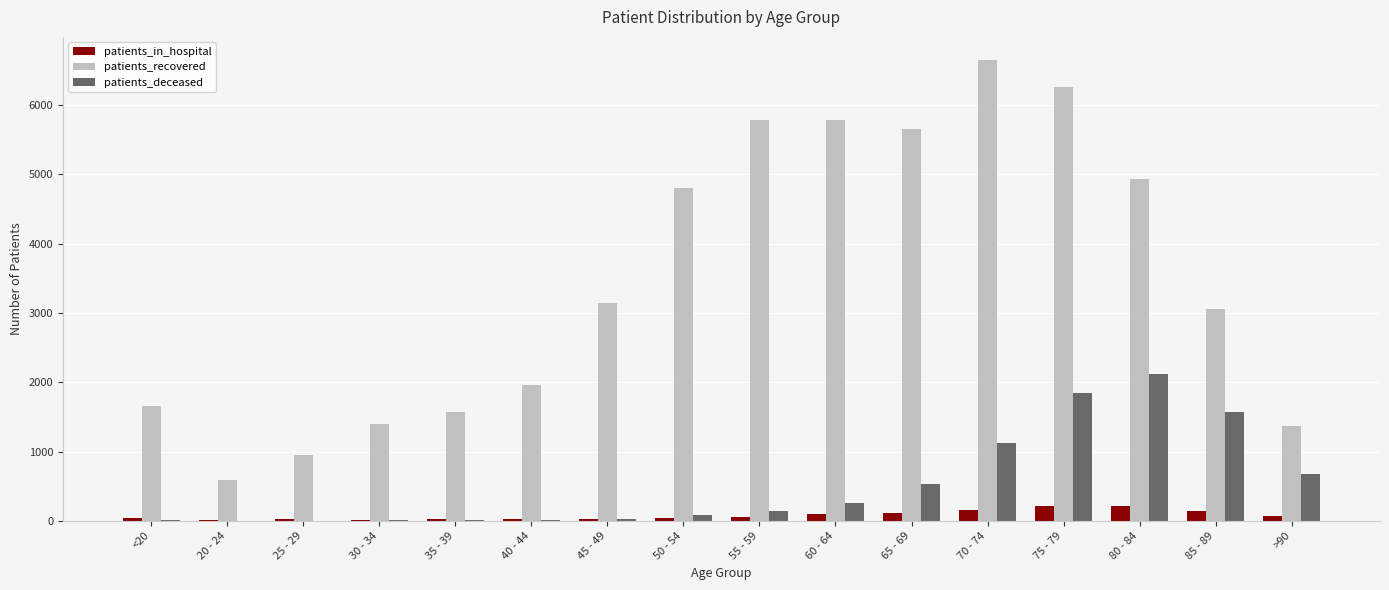

Which series has the largest total across all categories?

patients_recovered